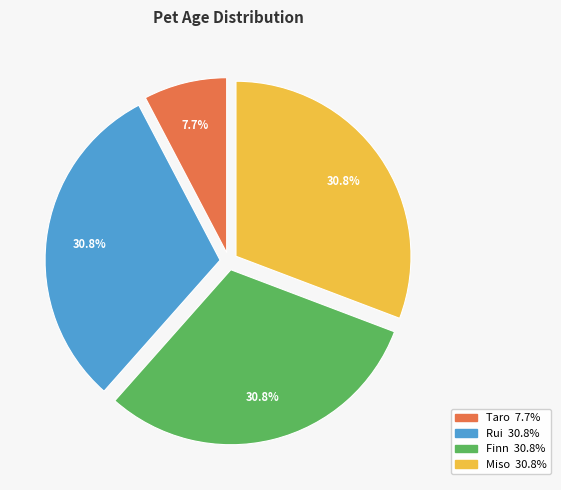

Which has a higher value, Taro or Miso?

Miso